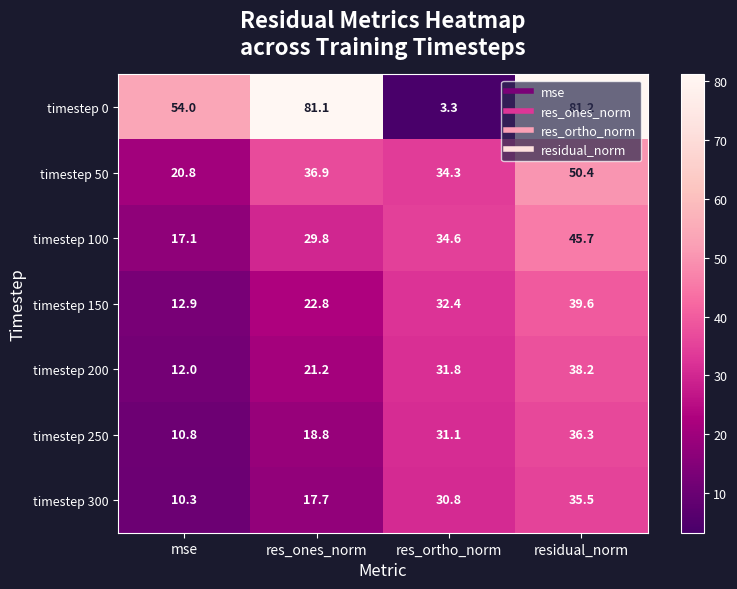

Where does the timestep 0 series first go above 81?

res_ones_norm